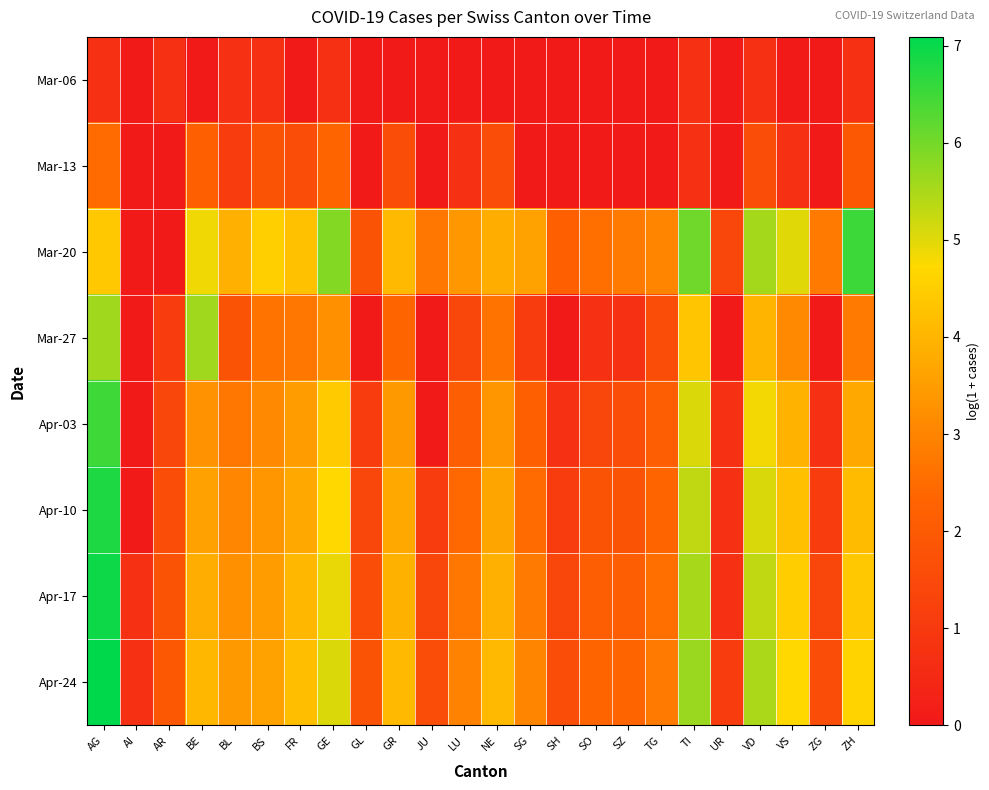

Reading right to left, extract all data points from this chart.

Mar-06: ZH=0.7	ZG=0.0	VS=0.0	VD=0.7	UR=0.0	TI=0.7	TG=0.0	SZ=0.0	SO=0.0	SH=0.0	SG=0.0	NE=0.0	LU=0.0	JU=0.0	GR=0.0	GL=0.0	GE=0.7	FR=0.0	BS=0.7	BL=0.7	BE=0.0	AR=0.7	AI=0.0	AG=0.7
Mar-13: ZH=1.9	ZG=0.0	VS=0.7	VD=1.6	UR=0.0	TI=0.7	TG=0.0	SZ=0.0	SO=0.0	SH=0.0	SG=0.0	NE=1.6	LU=0.7	JU=0.0	GR=1.6	GL=0.0	GE=2.3	FR=1.6	BS=1.8	BL=1.1	BE=2.2	AR=0.0	AI=0.0	AG=2.5
Mar-20: ZH=6.5	ZG=2.8	VS=5.0	VD=5.6	UR=1.4	TI=6.0	TG=3.0	SZ=2.8	SO=2.6	SH=2.2	SG=3.6	NE=3.9	LU=3.4	JU=2.7	GR=4.1	GL=1.8	GE=5.9	FR=4.2	BS=4.5	BL=3.9	BE=4.9	AR=0.0	AI=0.0	AG=4.4
Mar-27: ZH=2.8	ZG=0.0	VS=3.1	VD=4.0	UR=0.0	TI=4.3	TG=1.6	SZ=0.7	SO=0.7	SH=0.0	SG=1.1	NE=2.6	LU=1.4	JU=0.0	GR=2.3	GL=0.0	GE=3.3	FR=2.7	BS=2.6	BL=1.8	BE=5.6	AR=1.1	AI=0.0	AG=5.6
Apr-03: ZH=3.7	ZG=0.7	VS=4.0	VD=4.8	UR=0.7	TI=5.0	TG=2.1	SZ=1.6	SO=1.4	SH=0.7	SG=2.2	NE=3.4	LU=2.1	JU=0.0	GR=3.4	GL=1.1	GE=4.5	FR=3.5	BS=3.1	BL=2.7	BE=3.3	AR=1.4	AI=0.0	AG=6.5
Apr-10: ZH=4.1	ZG=1.1	VS=4.2	VD=5.1	UR=0.7	TI=5.3	TG=2.3	SZ=1.8	SO=1.8	SH=1.1	SG=2.5	NE=3.7	LU=2.4	JU=1.1	GR=3.7	GL=1.4	GE=4.7	FR=3.8	BS=3.4	BL=3.0	BE=3.6	AR=1.6	AI=0.0	AG=6.8
Apr-17: ZH=4.4	ZG=1.4	VS=4.5	VD=5.3	UR=0.7	TI=5.5	TG=2.6	SZ=2.1	SO=2.1	SH=1.4	SG=2.8	NE=3.9	LU=2.7	JU=1.4	GR=3.9	GL=1.6	GE=4.9	FR=4.0	BS=3.5	BL=3.3	BE=3.8	AR=1.8	AI=0.7	AG=7.0
Apr-24: ZH=4.6	ZG=1.6	VS=4.7	VD=5.5	UR=1.1	TI=5.7	TG=2.8	SZ=2.3	SO=2.3	SH=1.6	SG=3.0	NE=4.1	LU=2.9	JU=1.6	GR=4.1	GL=1.8	GE=5.0	FR=4.2	BS=3.6	BL=3.4	BE=4.0	AR=1.9	AI=0.7	AG=7.1